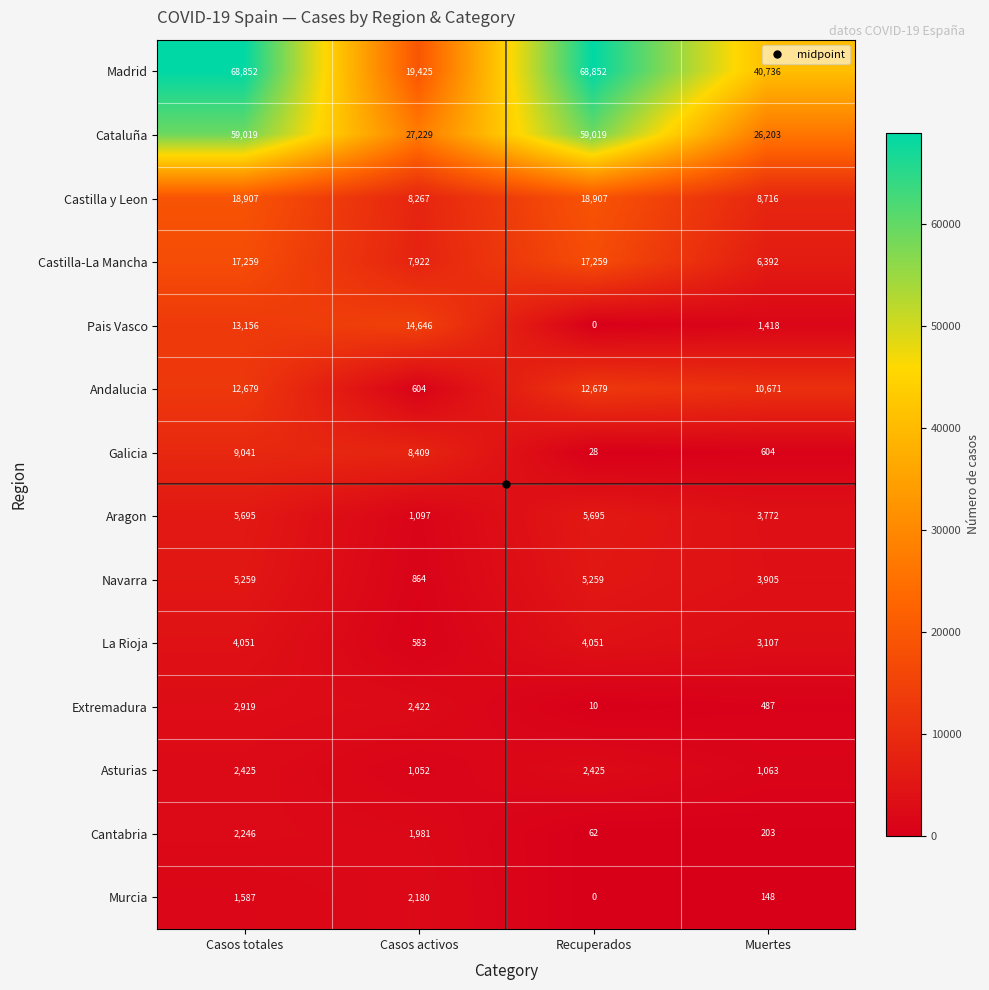

Which series has the largest range (max minus min)?

Madrid